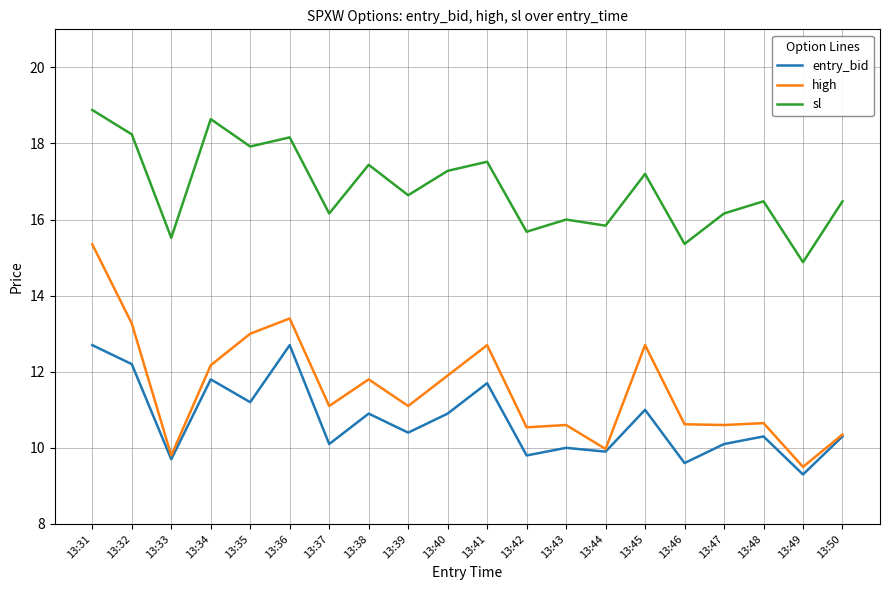

The sl series shows 26.0 at 13:40. True or false?

False